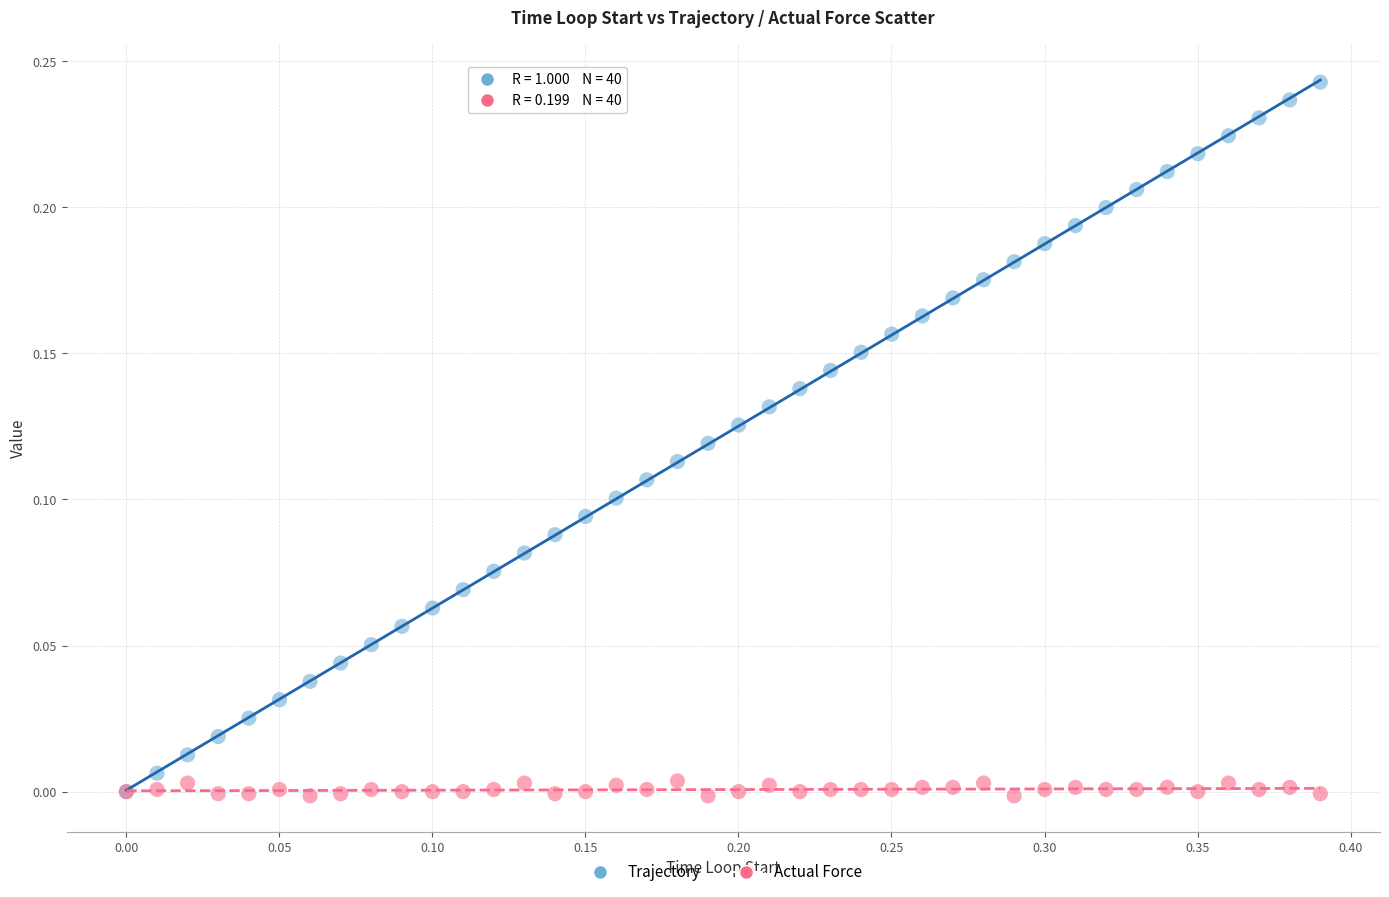

Which series has the widest spread of Y values?

Trajectory